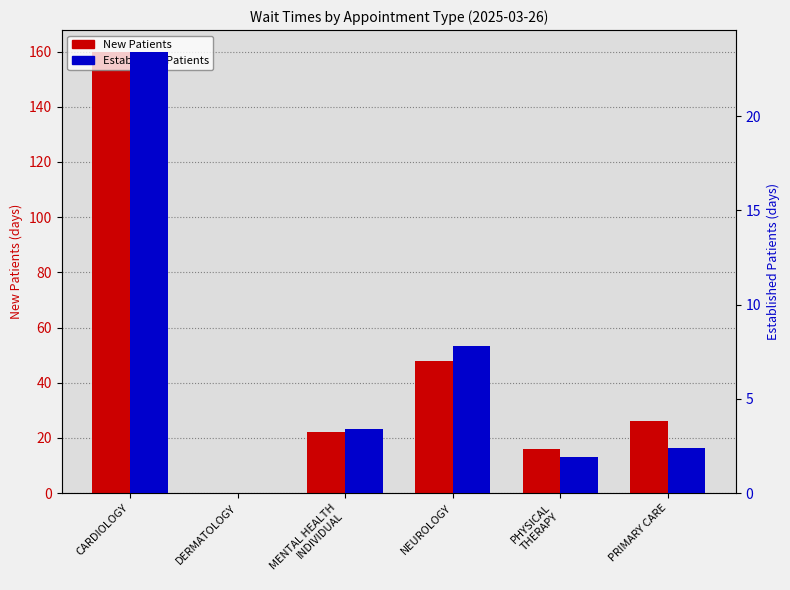

What position from the left is PHYSICAL
THERAPY?

5